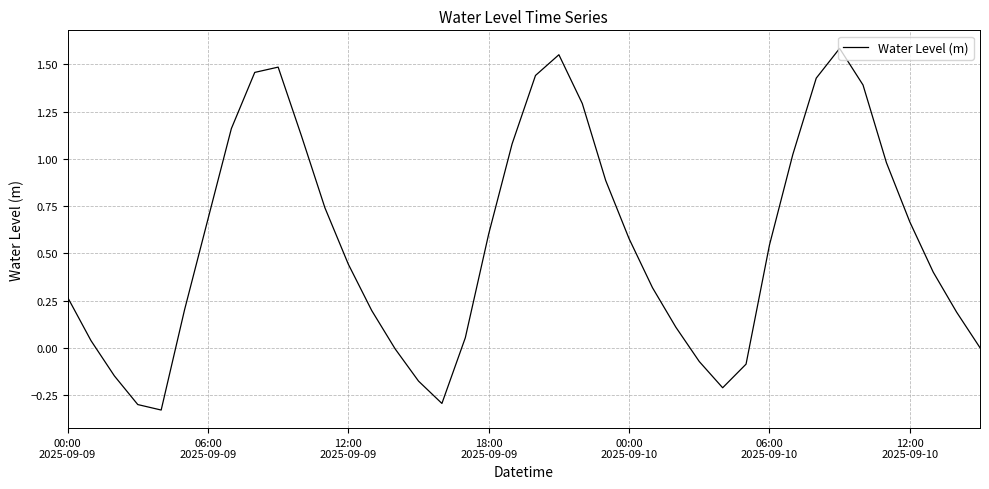

What is the difference between the maximum and minimum values?

1.9